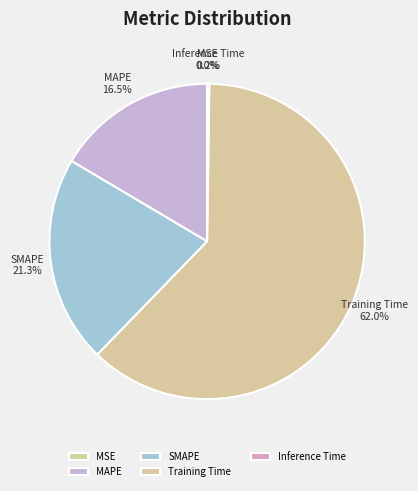

Combined, do Training Time and MAPE account for over 50%?

Yes